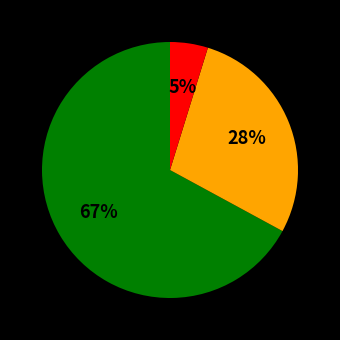

To the nearest percent, what is the average slice percentage?

33%